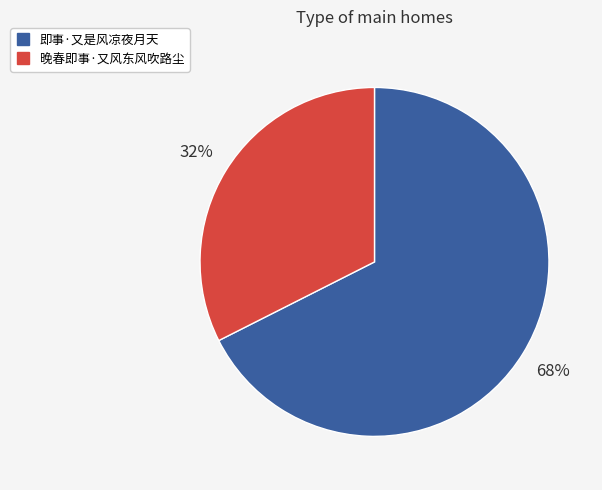

Rank the categories by value from lowest to highest.

晚春即事·又风东风吹路尘, 即事·又是风凉夜月天